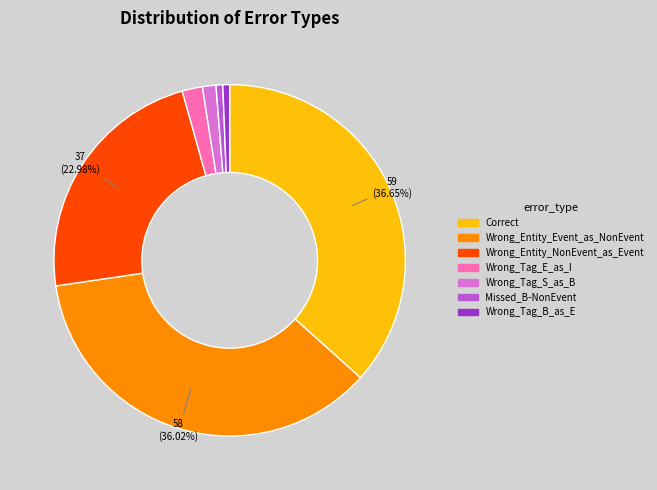

To the nearest percent, what is the difference between the Wrong_Entity_NonEvent_as_Event and Wrong_Tag_E_as_I slice percentages?

21%